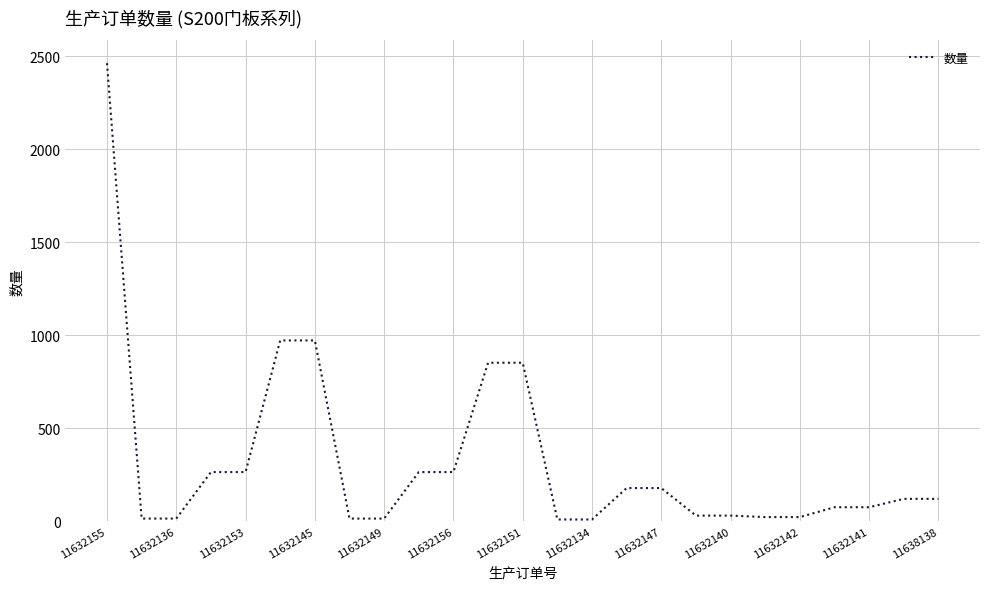

What is the difference between the maximum and minimum values?

2454